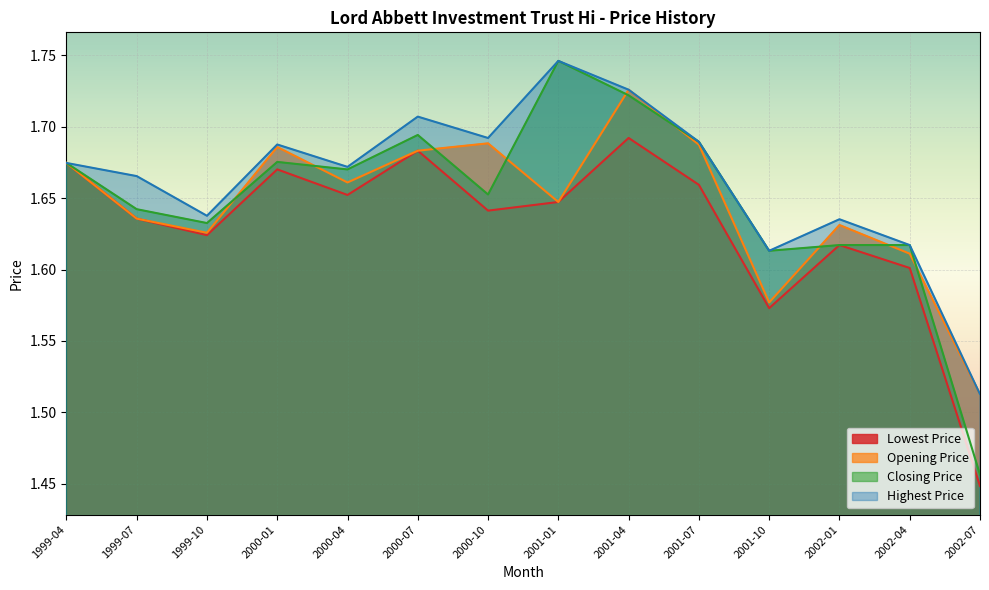

What is the value of the Opening Price point at the 3rd from the left?

1.6